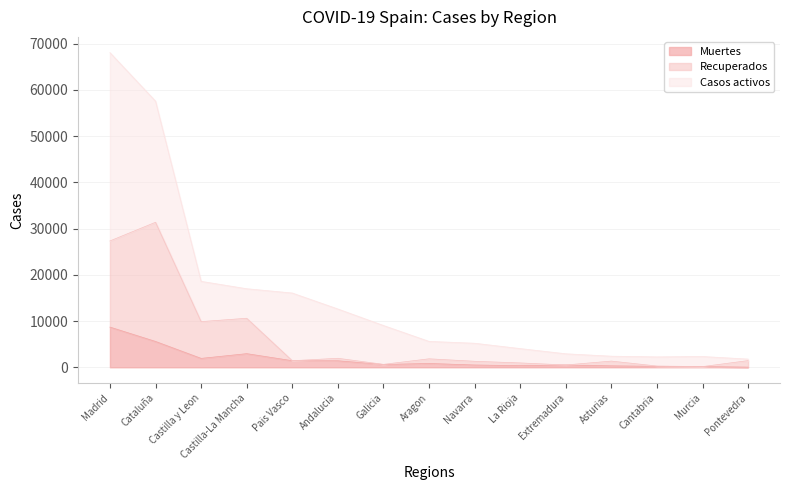

What is the sum of all Muertes values?

25421